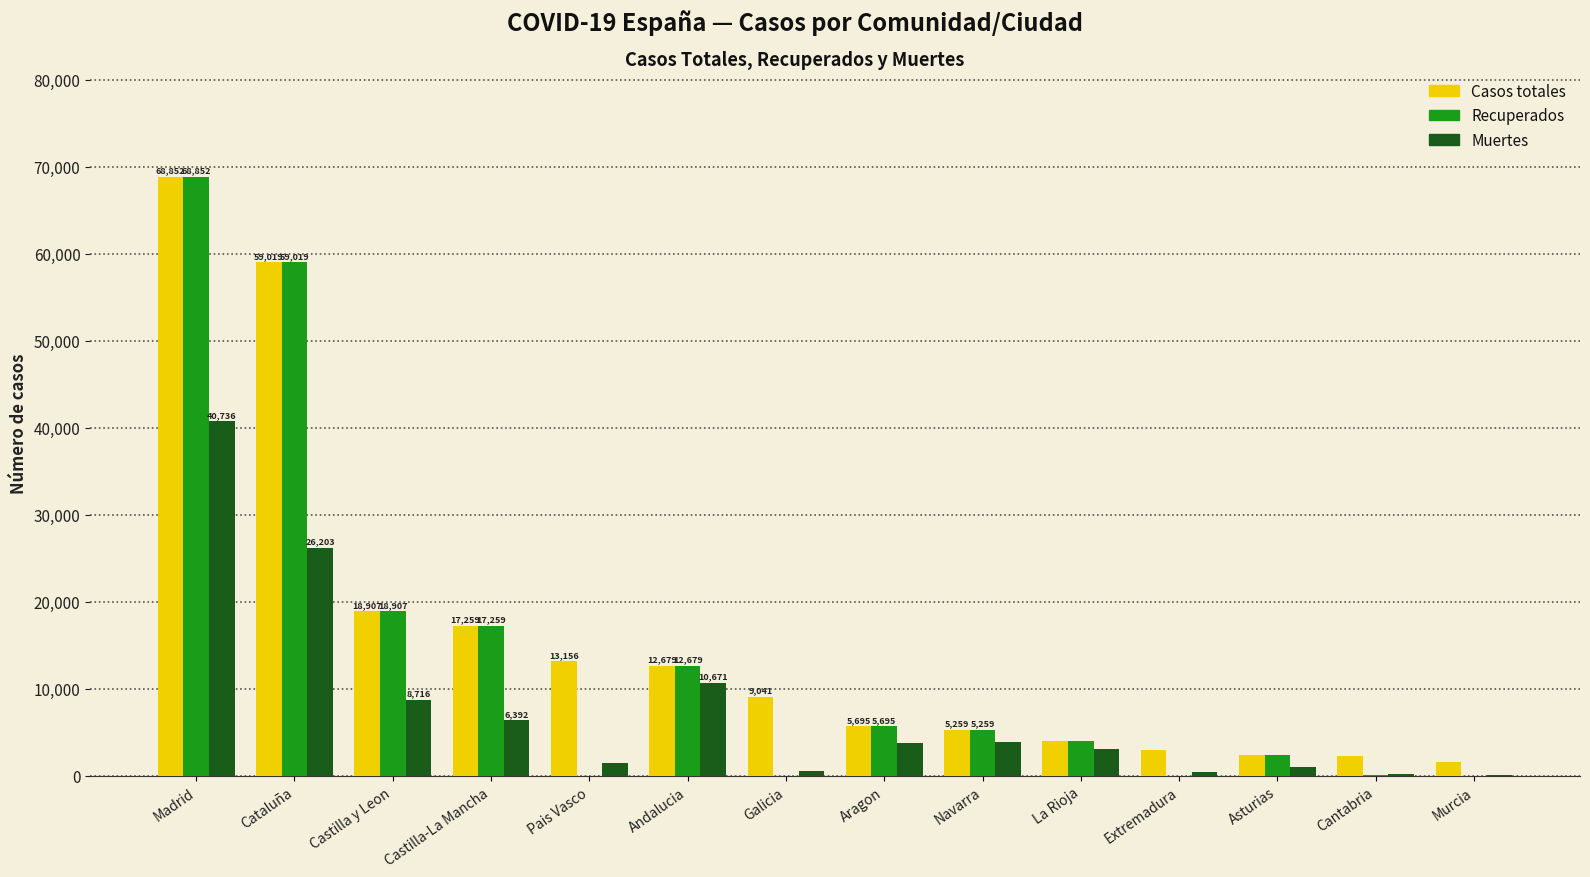

Which series has the largest total across all categories?

Casos totales